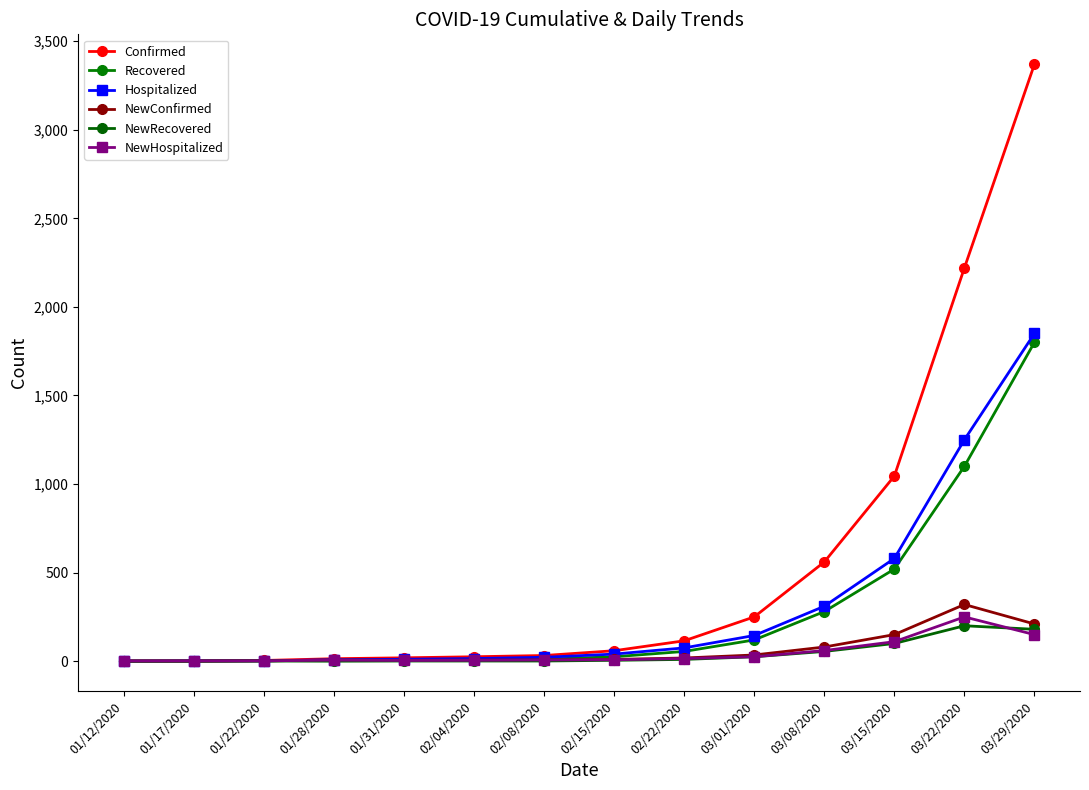

What is the sum of the Hospitalized values at 01/28/2020 and 02/08/2020?

30